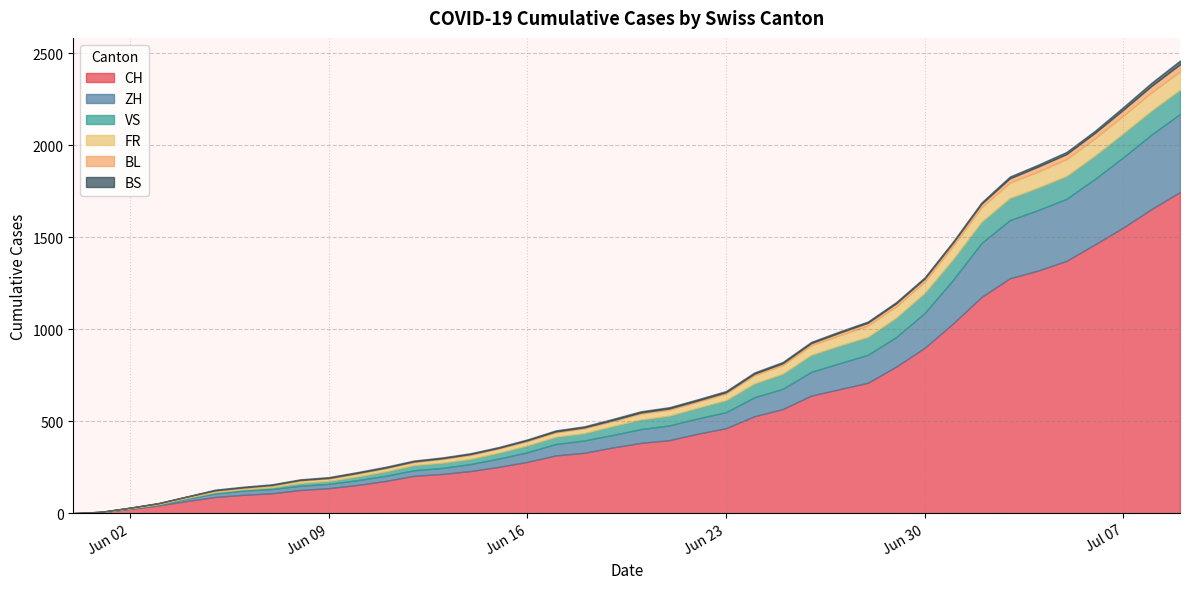

Does the chart have visible grid lines?

Yes